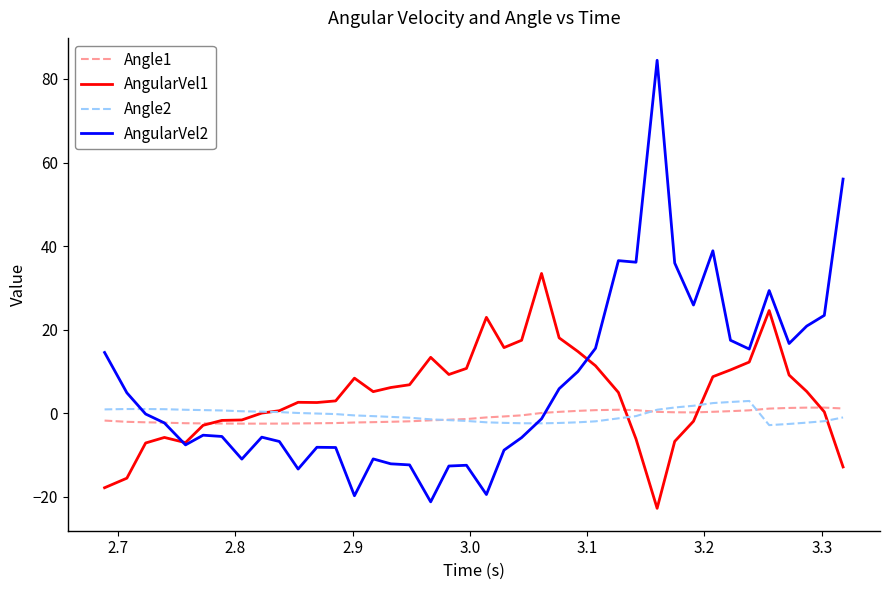

What is the minimum value for AngularVel1?

-22.8